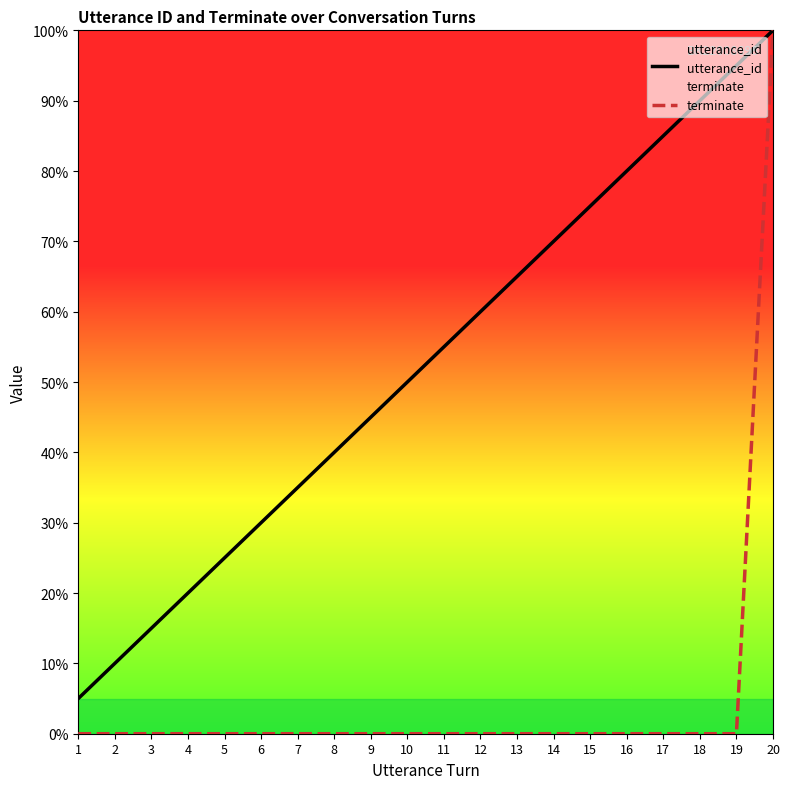

Reading left to right, extract all data points from this chart.

utterance_id: 5.0	10.0	15.0	20.0	25.0	30.0	35.0	40.0	45.0	50.0	55.0	60.0	65.0	70.0	75.0	80.0	85.0	90.0	95.0	100.0
terminate: 0.0	0.0	0.0	0.0	0.0	0.0	0.0	0.0	0.0	0.0	0.0	0.0	0.0	0.0	0.0	0.0	0.0	0.0	0.0	100.0